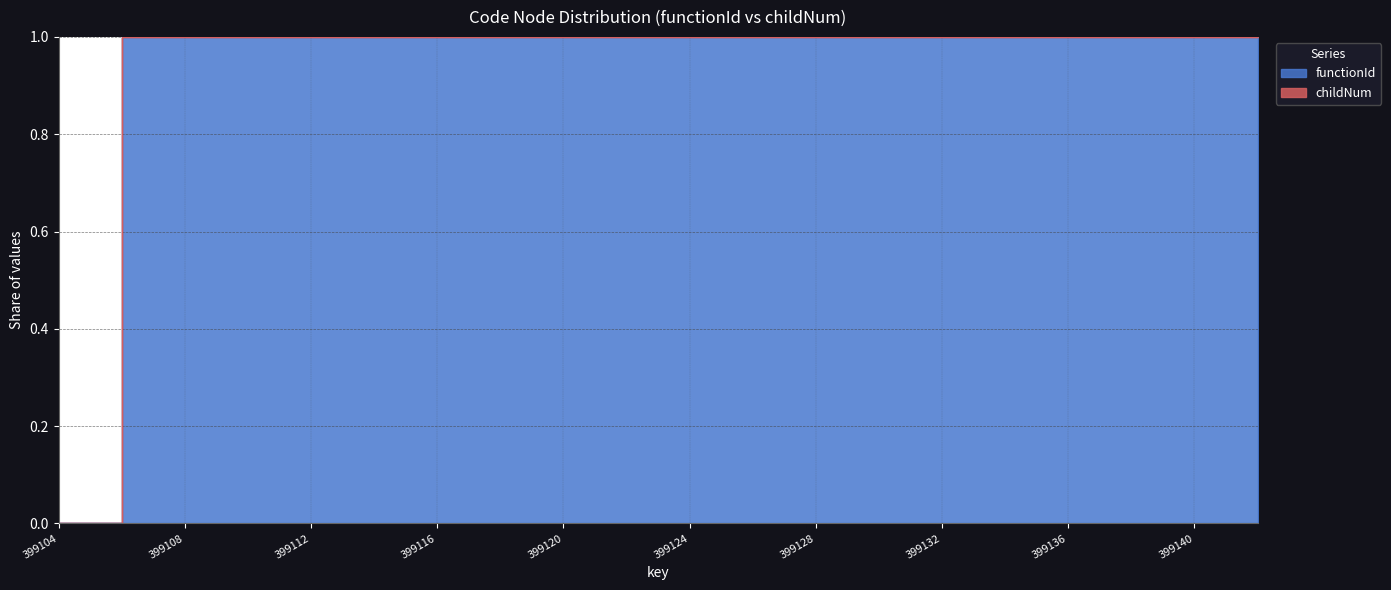

How many categories are shown in the chart?

20